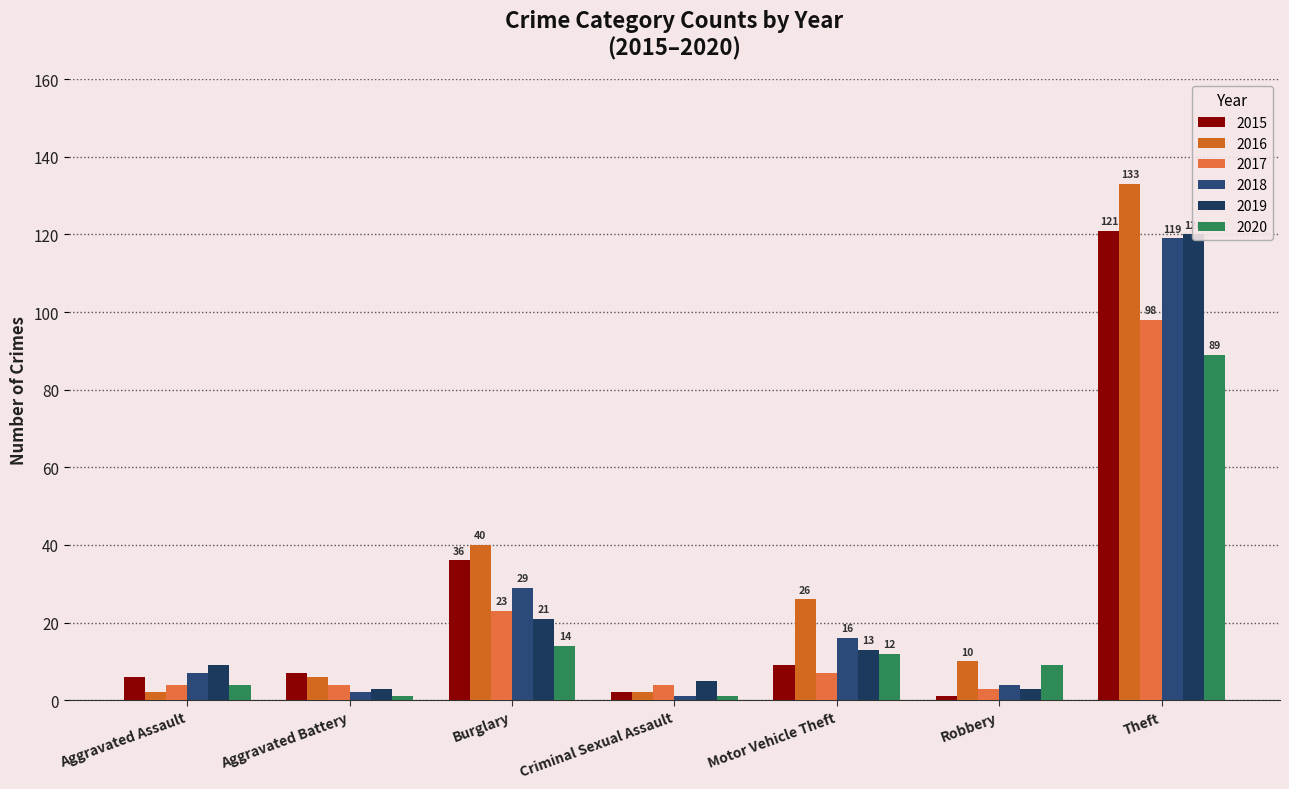

Which series has the largest range (max minus min)?

2016